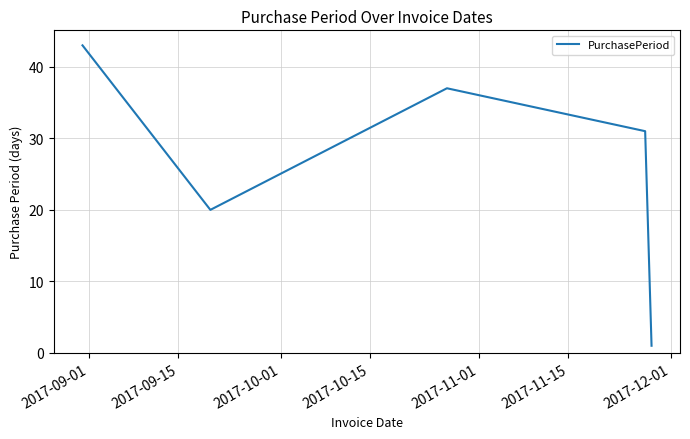

What is the greatest value displayed?

43